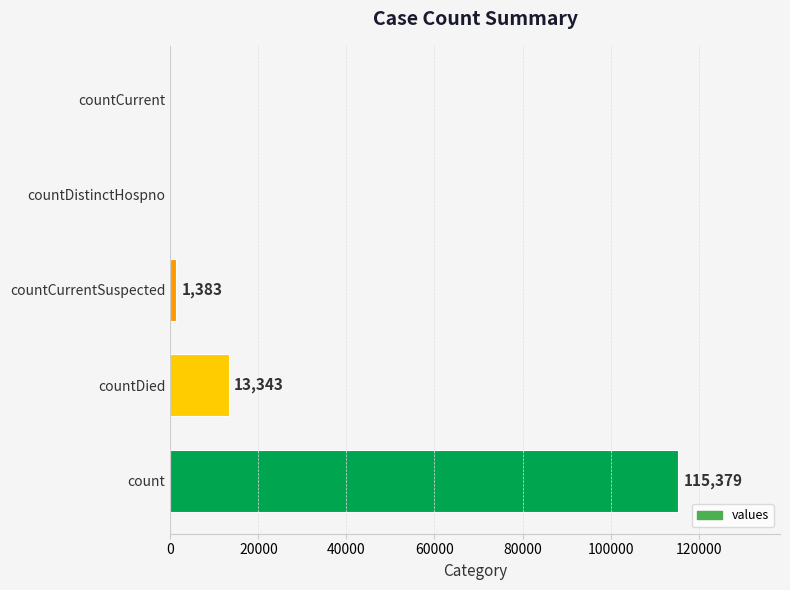

What is the greatest value displayed?

115379